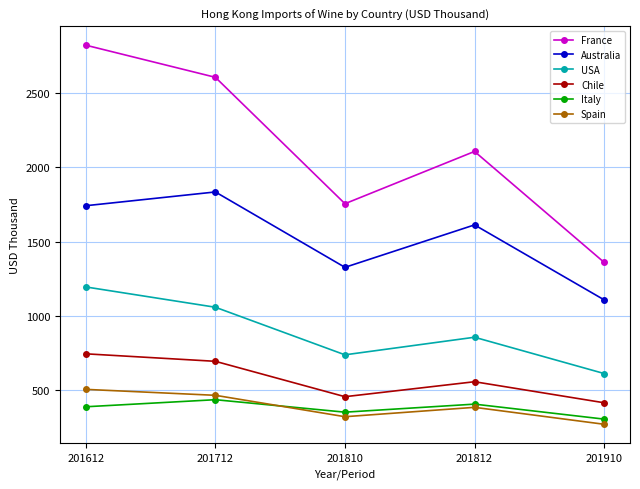

Reading left to right, extract all data points from this chart.

France: 2823.8	2607.4	1756.0	2108.0	1361.1
Australia: 1742.5	1835.2	1327.4	1613.3	1108.6
USA: 1195.3	1058.5	738.0	856.5	612.1
Chile: 744.8	694.3	456.0	556.8	415.1
Italy: 388.2	435.8	351.7	405.9	305.0
Spain: 505.3	465.3	321.2	384.4	270.3